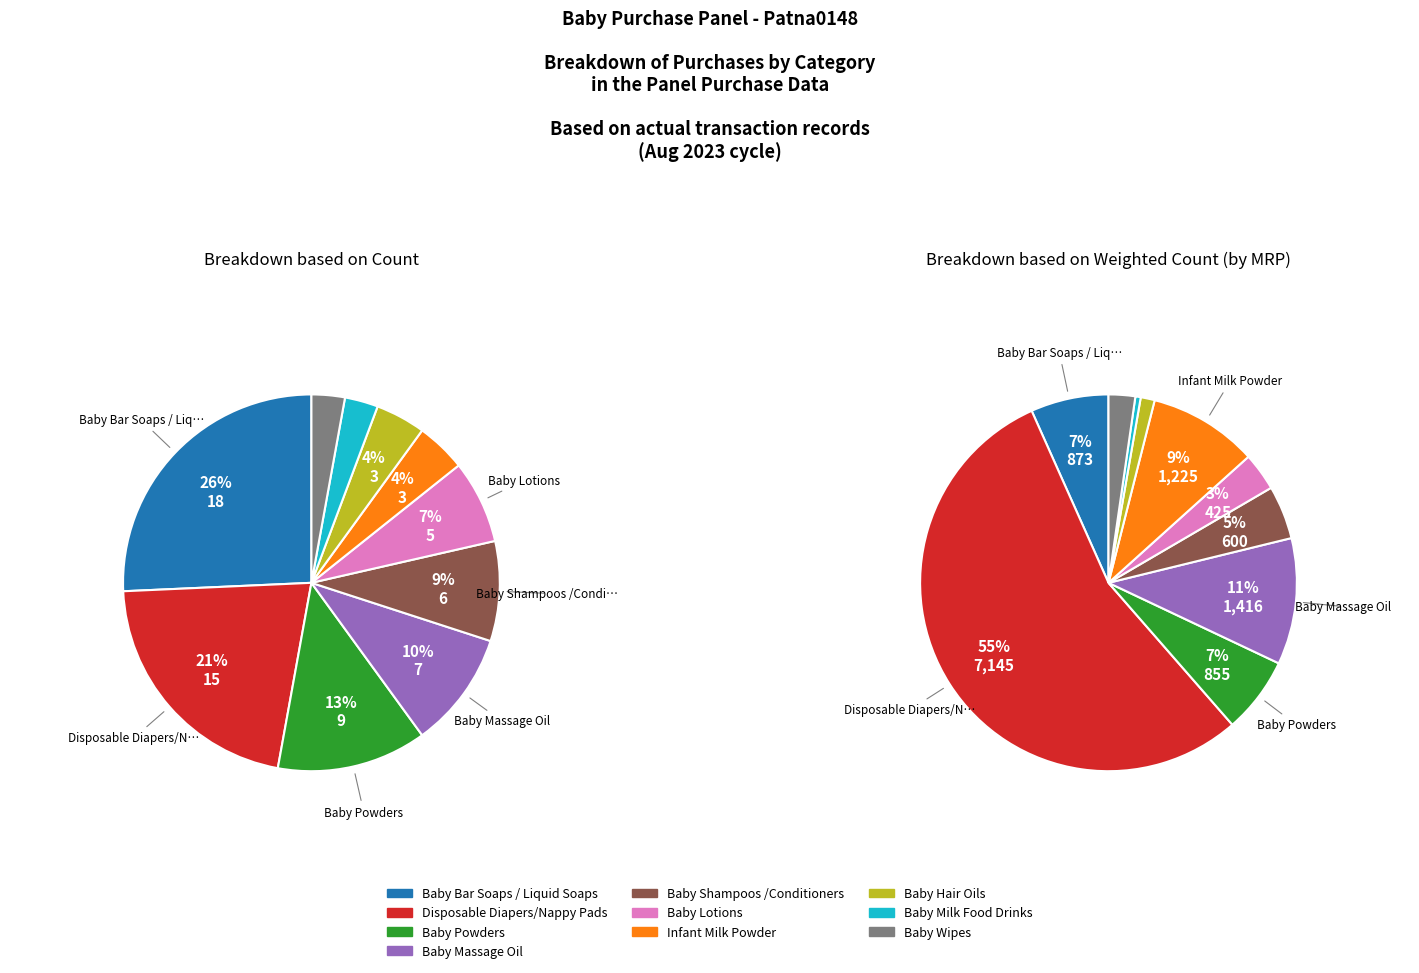

Which category has the biggest portion of the pie?

Baby Bar Soaps / Liquid Soaps